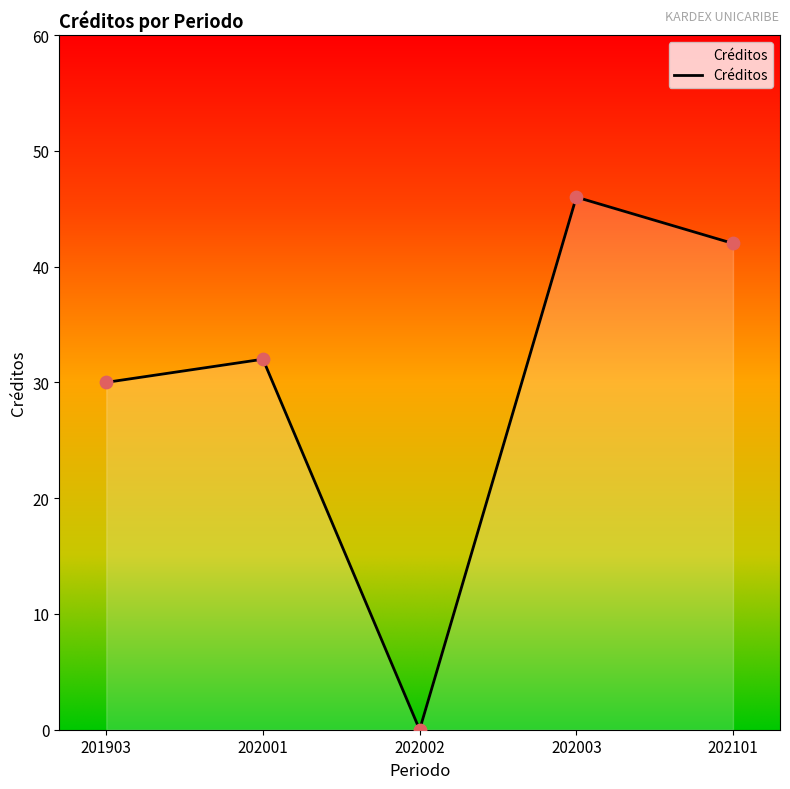

Which has a higher value, 201903 or 202001?

202001